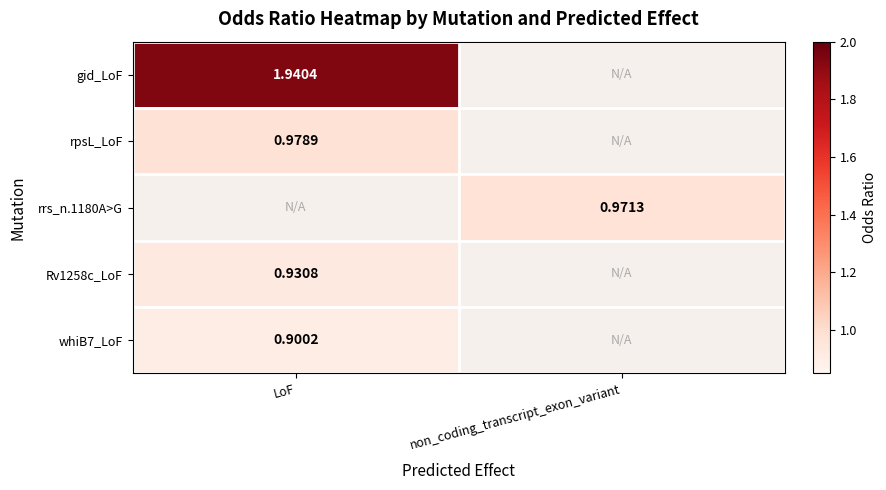

Which series has the widest spread of values?

gid_LoF